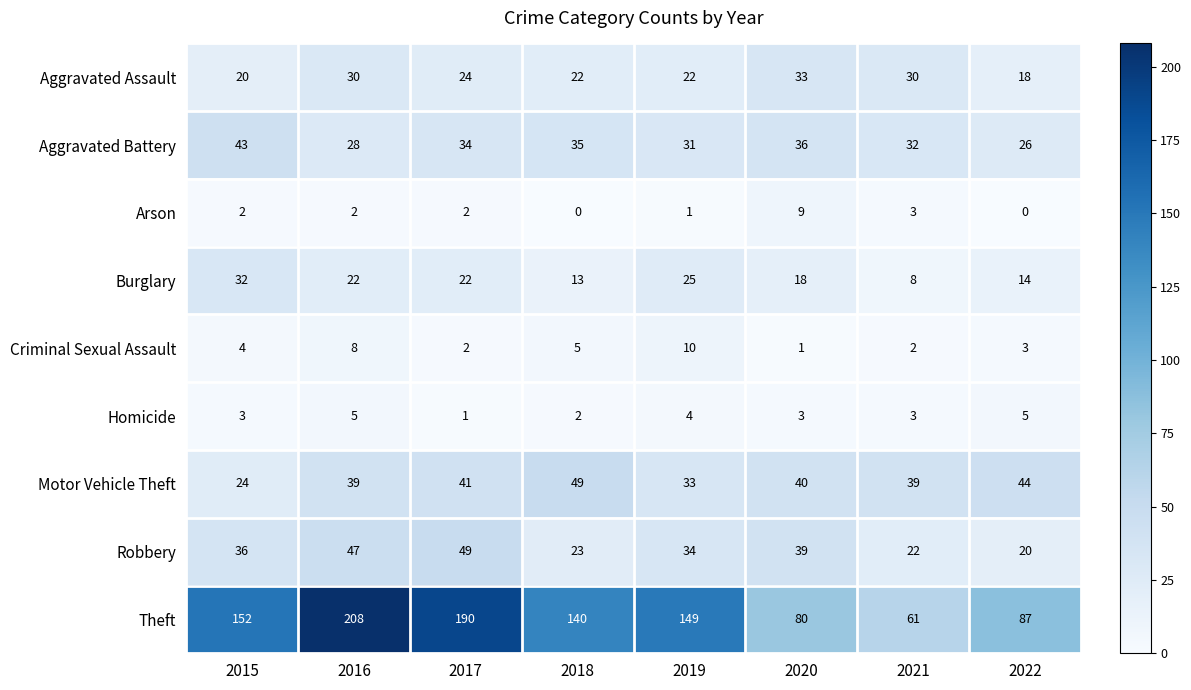

How many values in the Criminal Sexual Assault series are below 4?

4